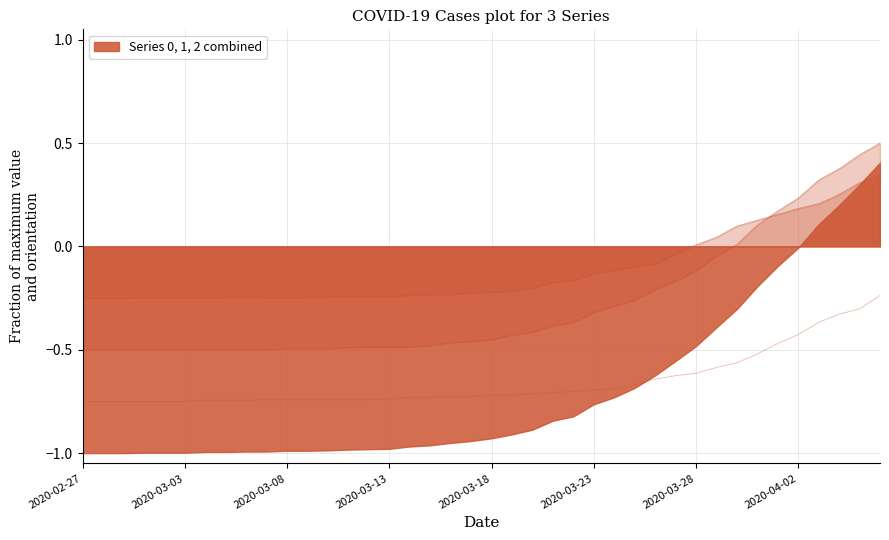

How many values in the 2 series are below 0?

30